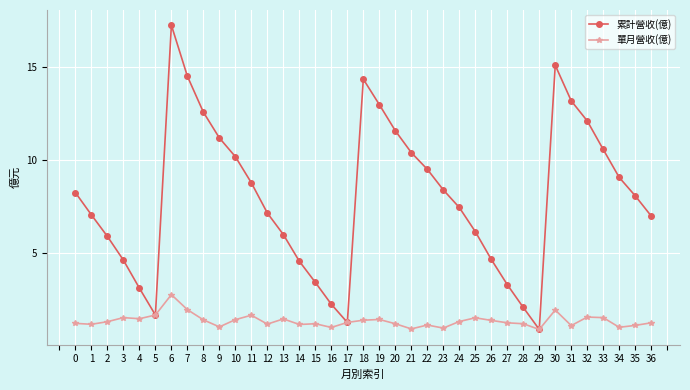

What is the difference between the highest and lowest values at 27?

2.1